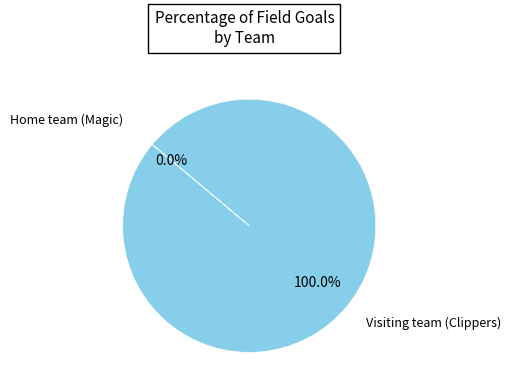

How many segments does this pie chart have?

2